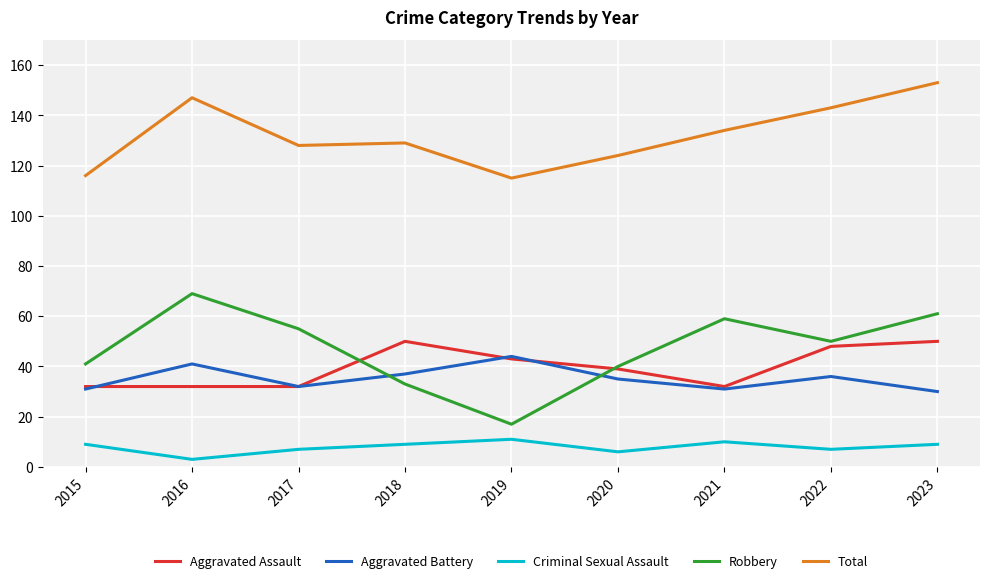

Count the number of categories in the chart.

9